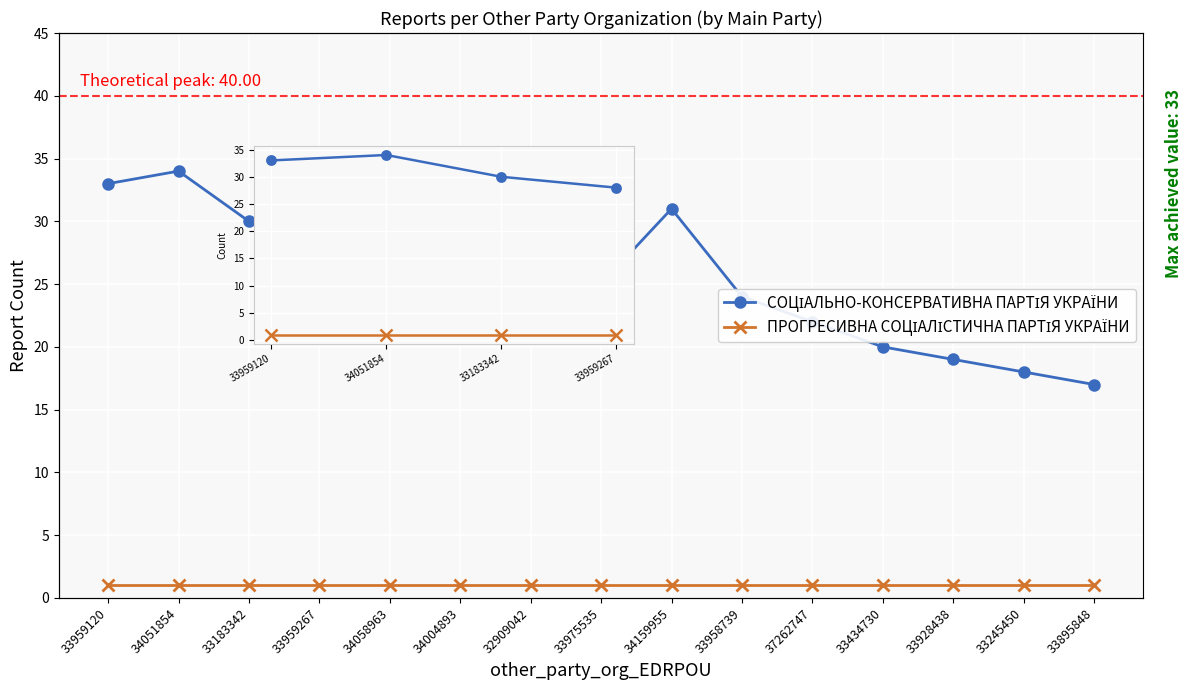

How many values in the СОЦІАЛЬНО-КОНСЕРВАТИВНА ПАРТІЯ УКРАЇНИ series are below 26?

7